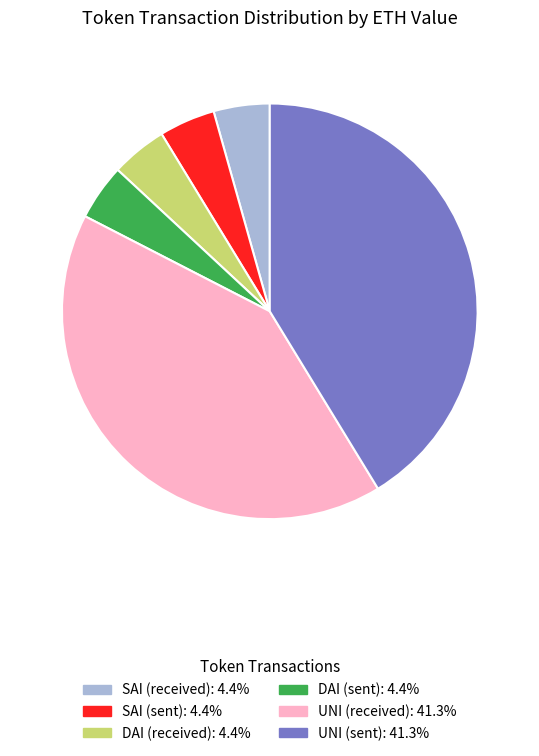

Approximately how many times larger is the value at UNI (received) compared to DAI (received)?

9.5